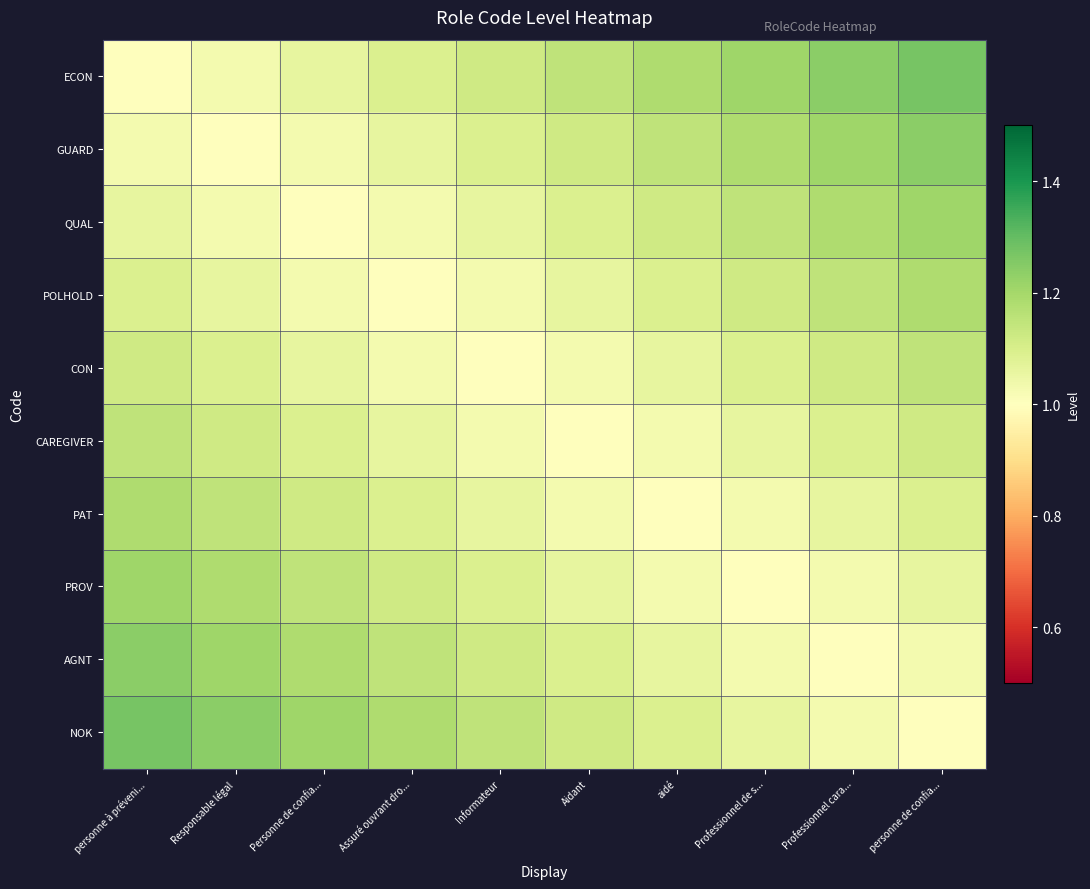

Which series has the largest range (max minus min)?

ECON